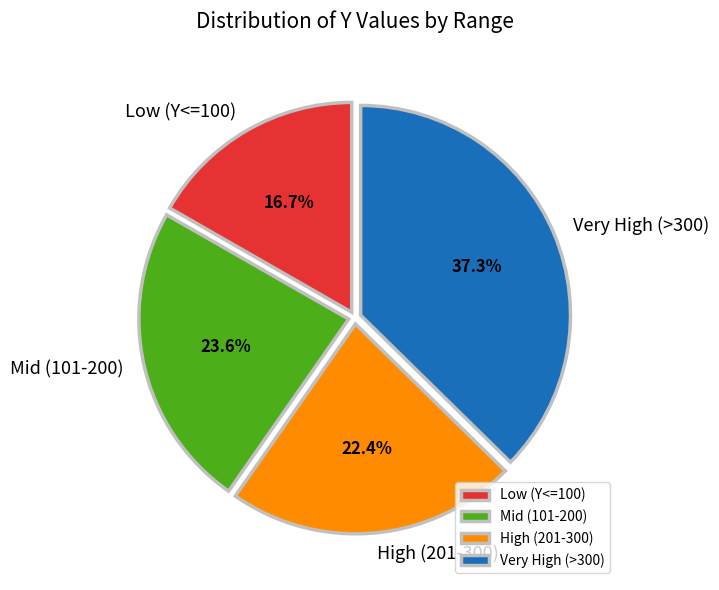

Is there a majority slice in this chart?

No